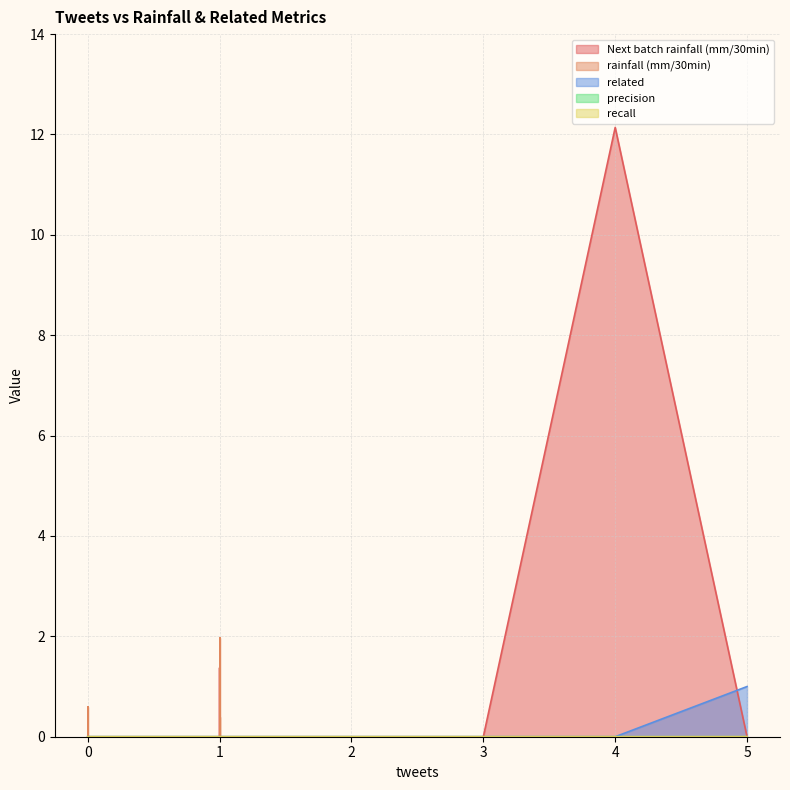

Where is the first local maximum for recall?

5